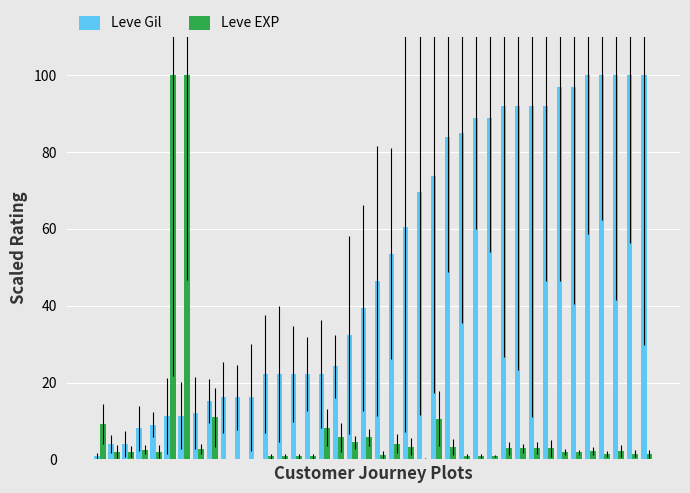

What is the maximum value for Leve EXP?

100.0